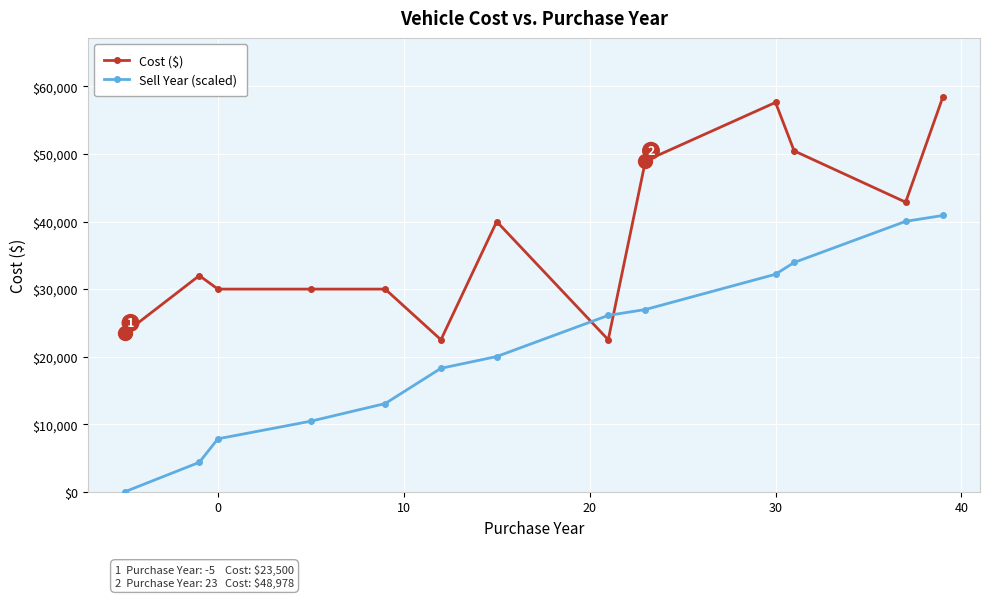

What is the value of the Sell Year (scaled) point at the 9th from the left?

26976.3